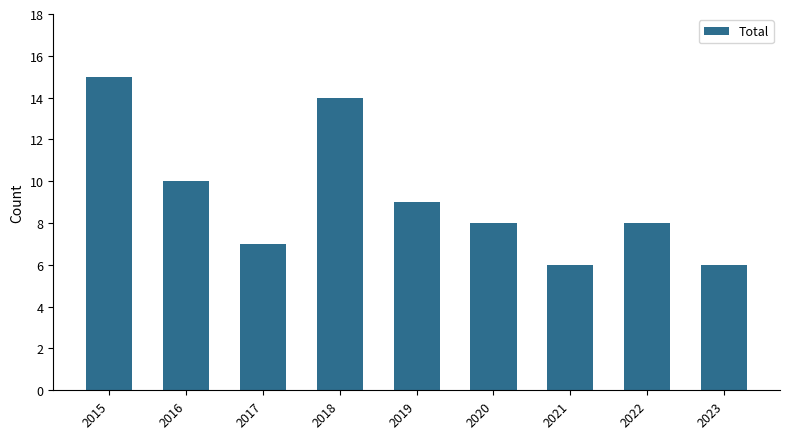

What is the sum of the values at 2023 and 2018?

20